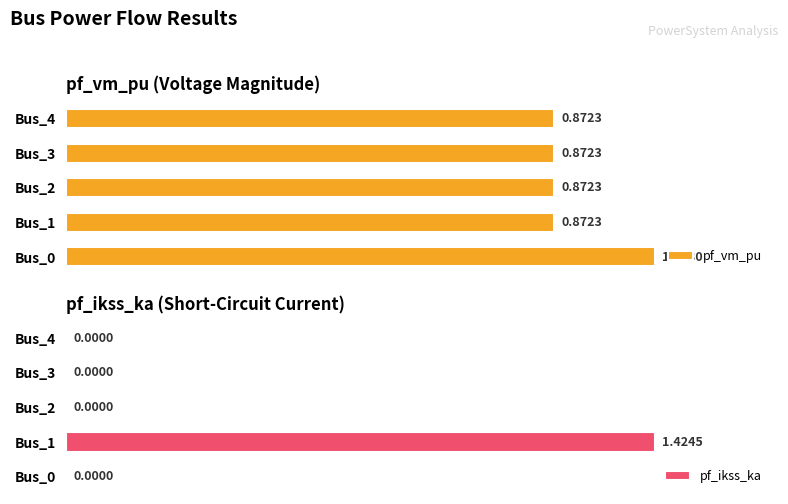

What is the value of the pf_vm_pu bar at the 2nd from the left?

0.9